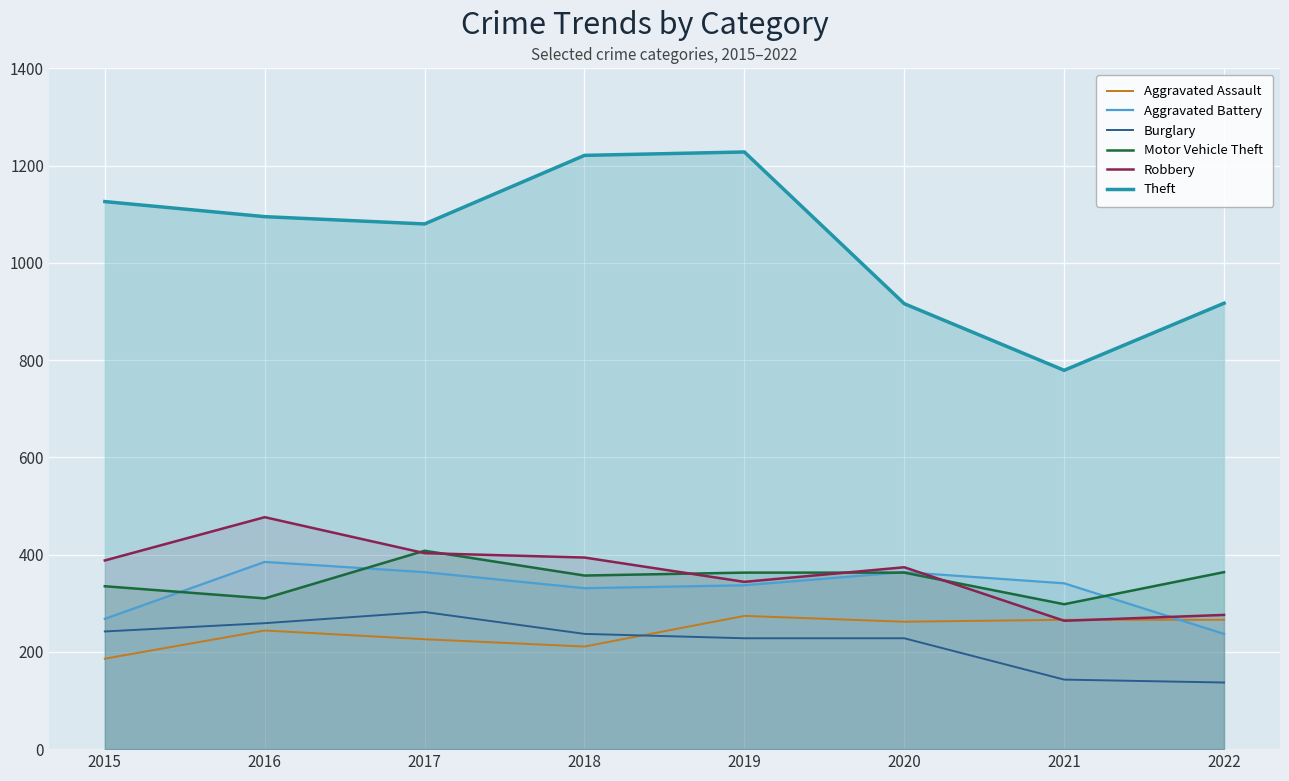

How many data points in Burglary are above 237?

3